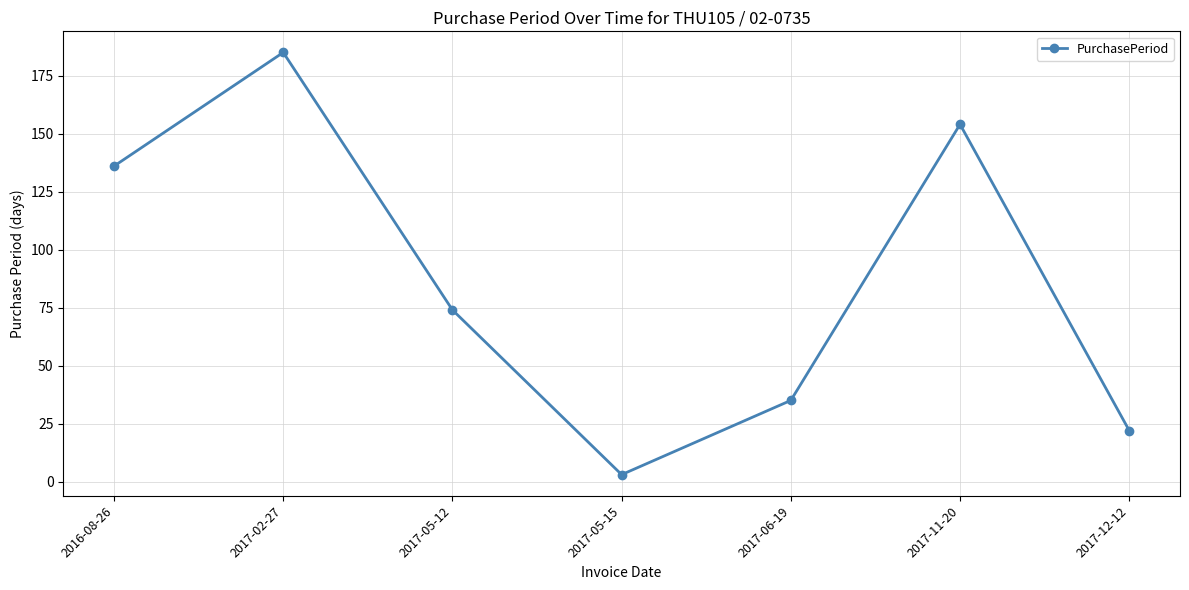

True or false: the data shows 71 at 2016-08-26.

False